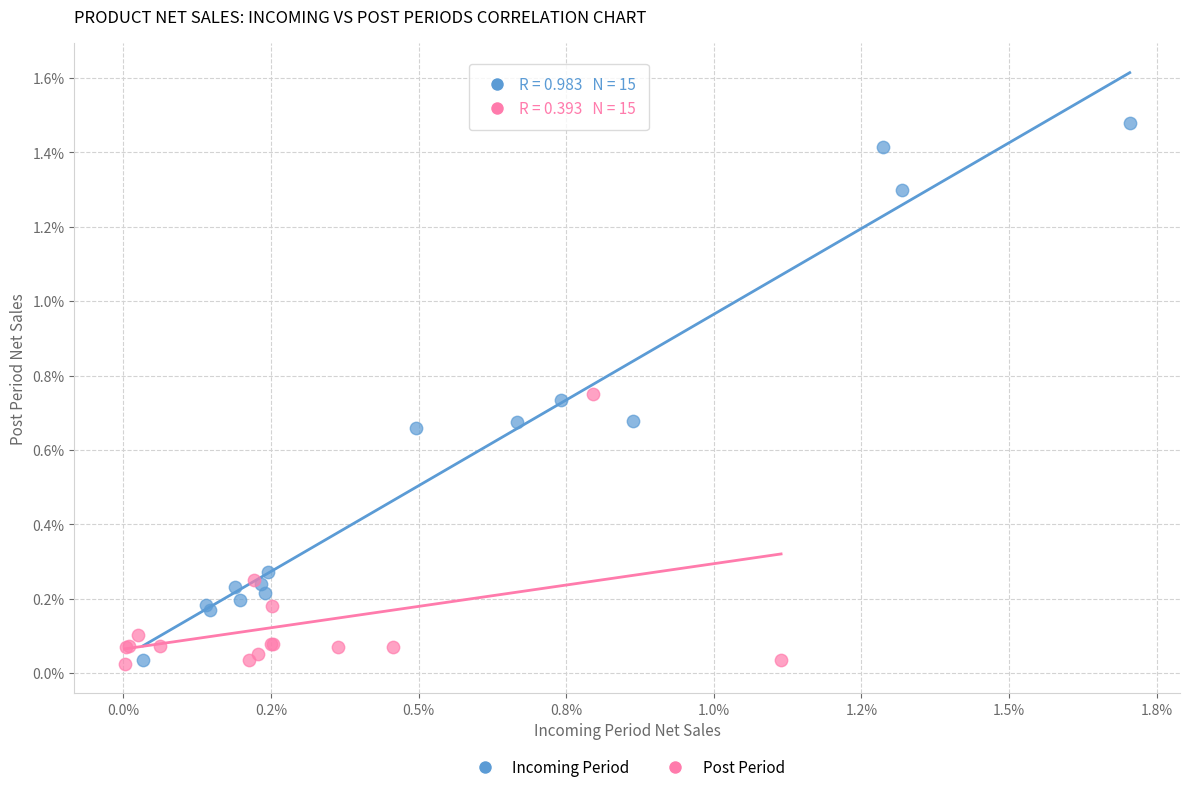

What are all the series names shown in the legend?

Incoming Period, Post Period